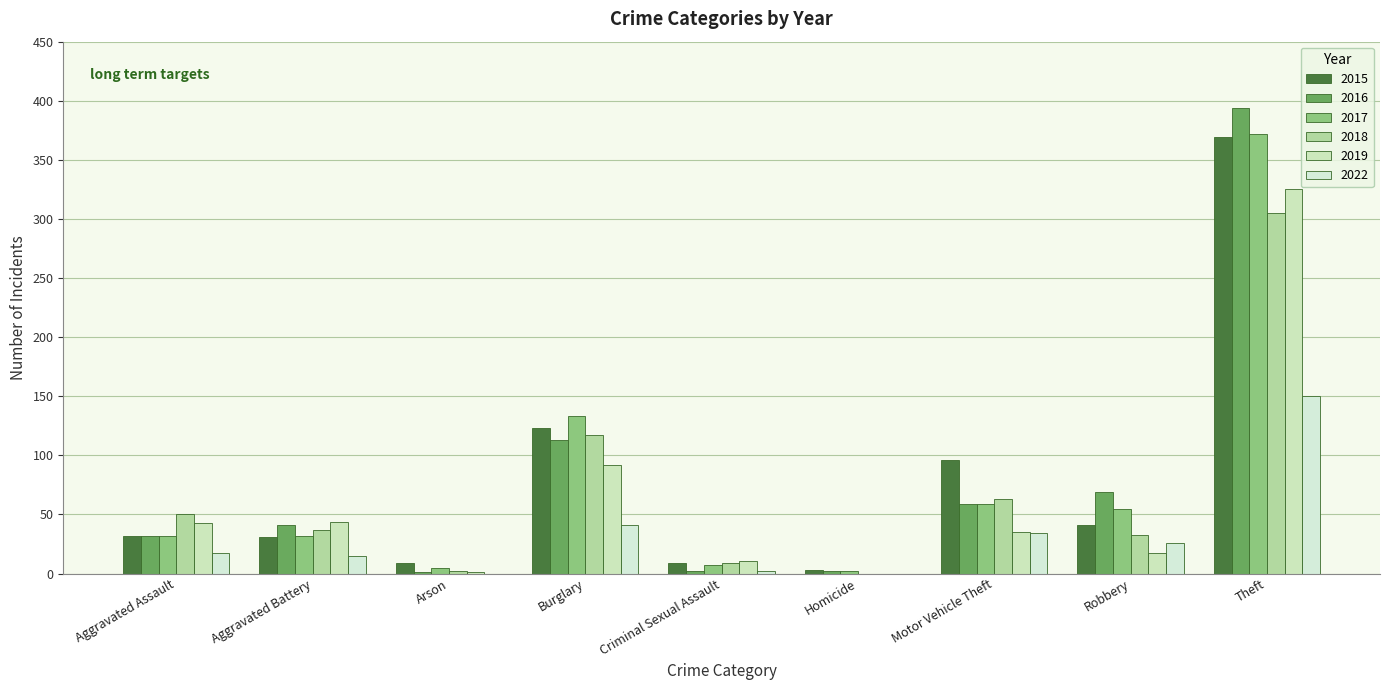

The 2015 series shows 41 at Robbery. True or false?

True